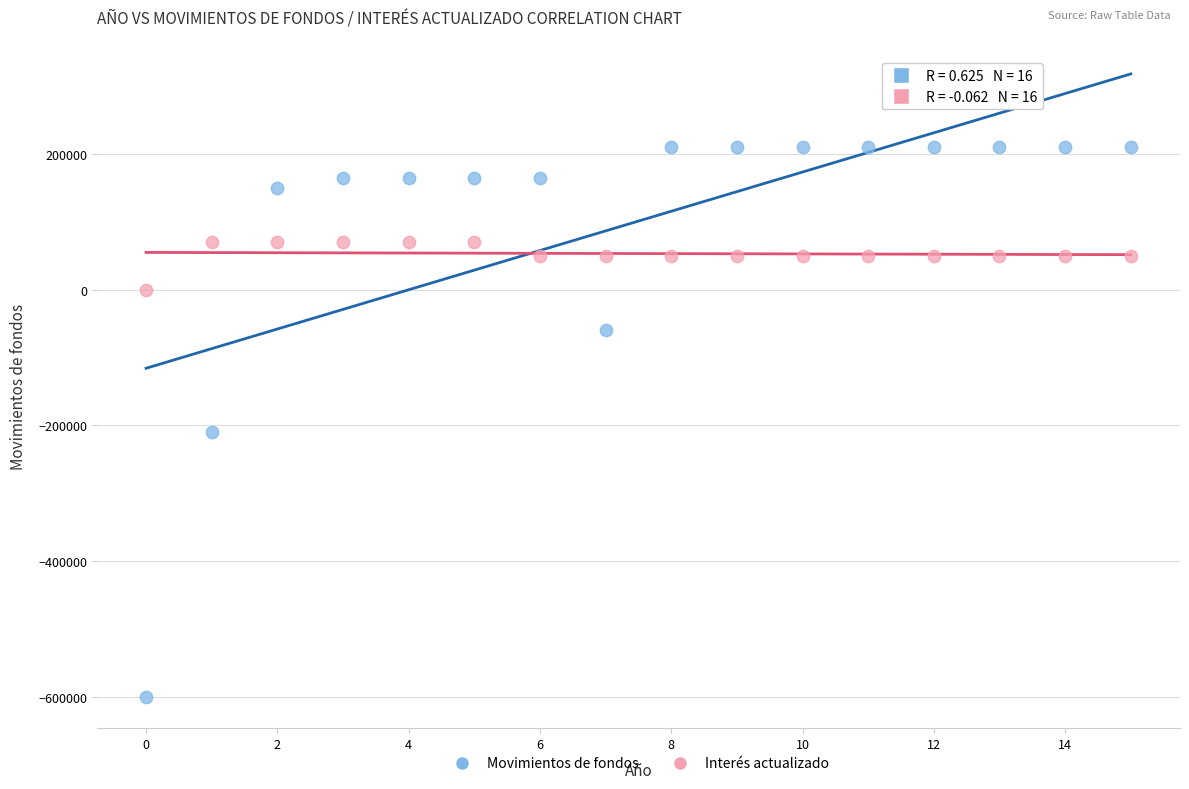

Across all data points, what is the range of Y values (max minus min)?

810000.0